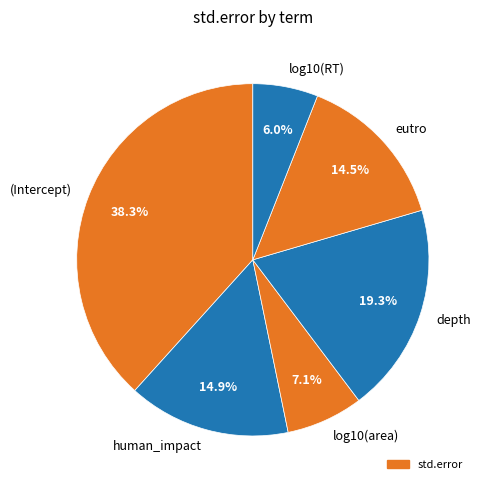

To the nearest percent, what is the difference between the depth and (Intercept) slice percentages?

19%